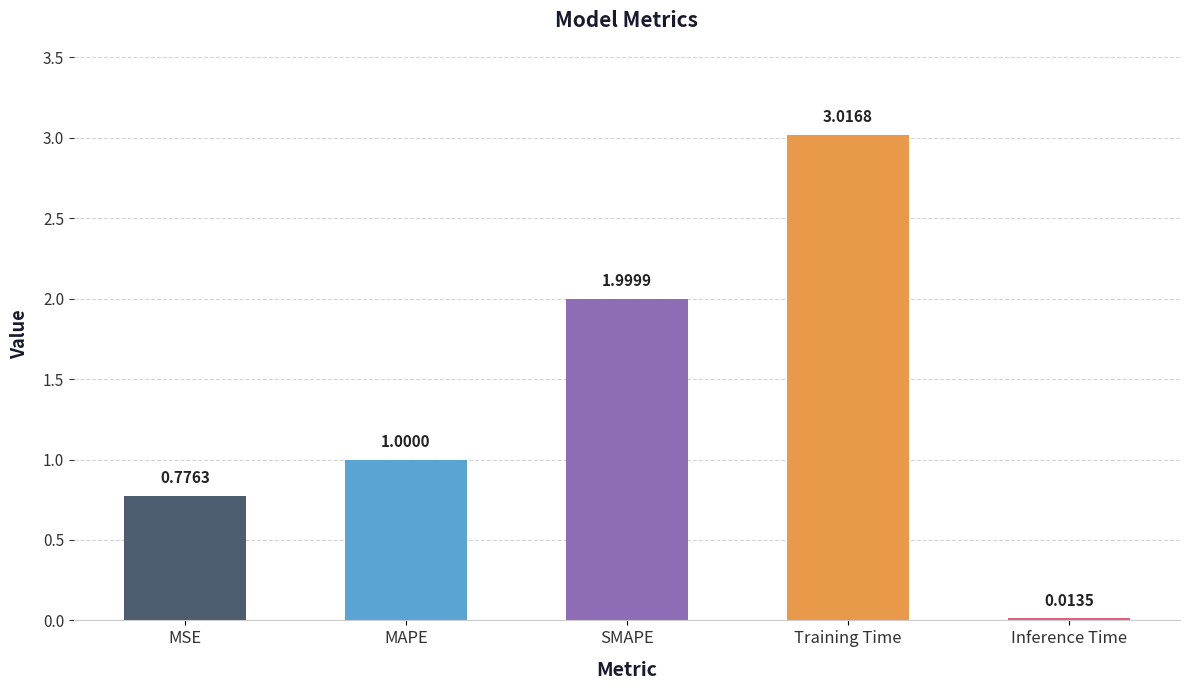

How many categories are shown in the chart?

5